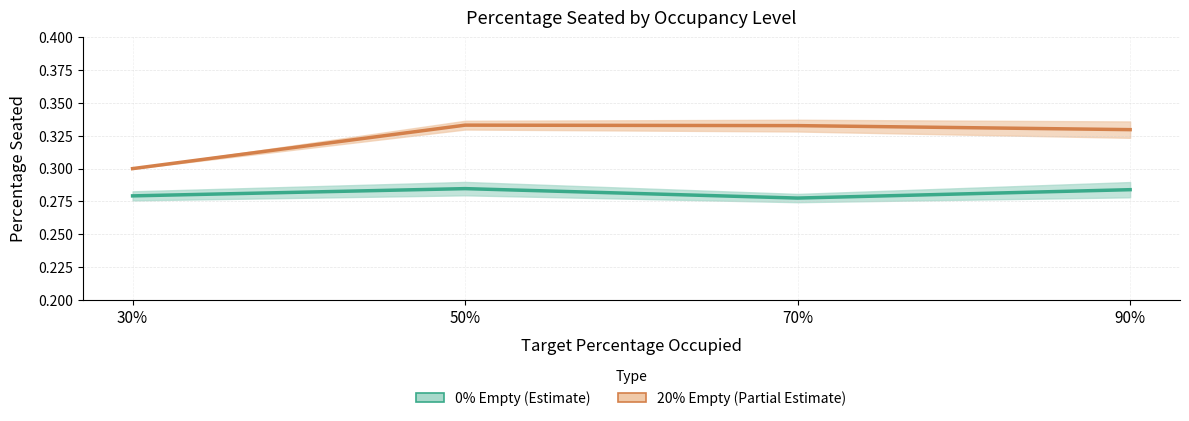

Reading left to right, transcribe all the data shown in this chart.

0% Empty (Estimate): 30%=0.3	50%=0.3	70%=0.3	90%=0.3
20% Empty (Partial Estimate): 30%=0.3	50%=0.3	70%=0.3	90%=0.3